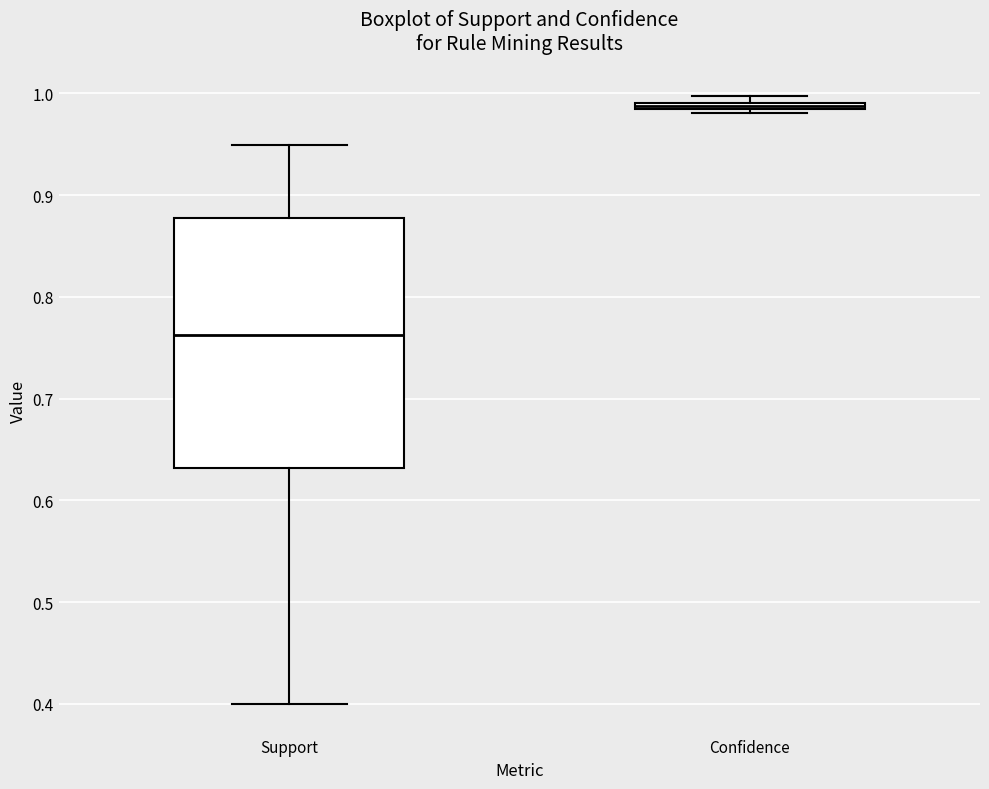

Which box's median line is the lowest?

Support